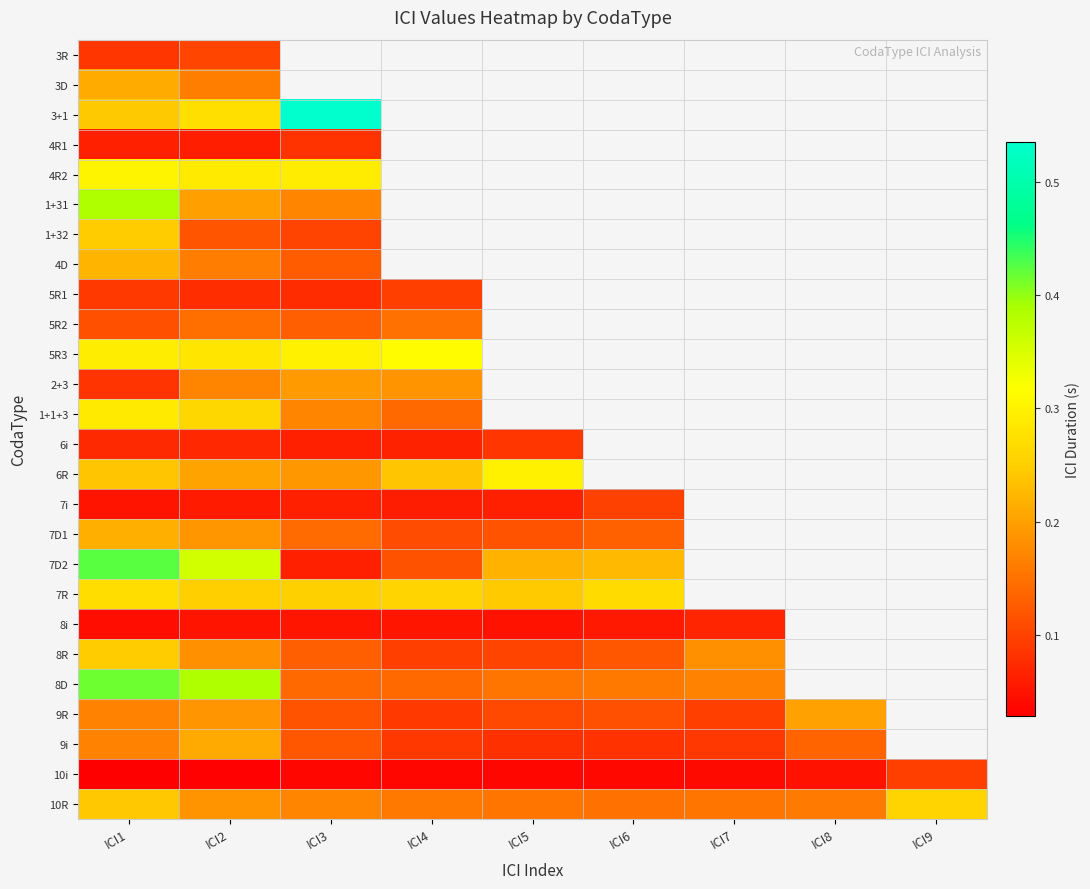

List the series in order of their peak value, lowest first.

8i, 4R1, 6i, 5R1, 10i, 7i, 3R, 5R2, 2+3, 9R, 9i, 3D, 7D1, 4D, 1+32, 8R, 10R, 7R, 1+1+3, 6R, 4R2, 5R3, 1+31, 8D, 7D2, 3+1